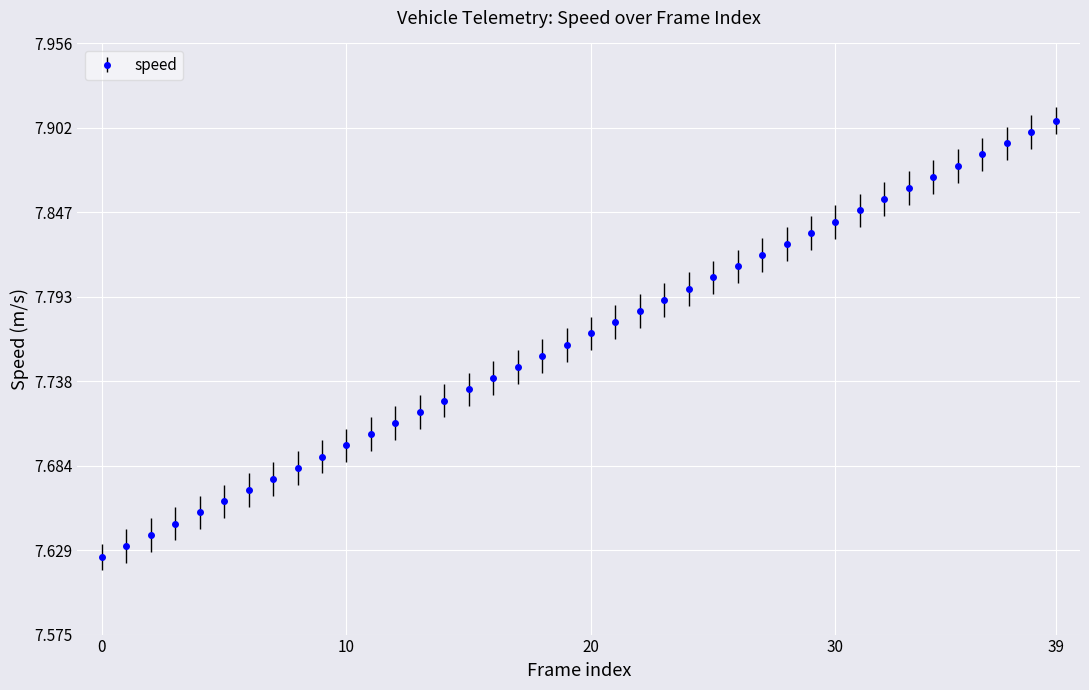

How many categories are shown in the chart?

40